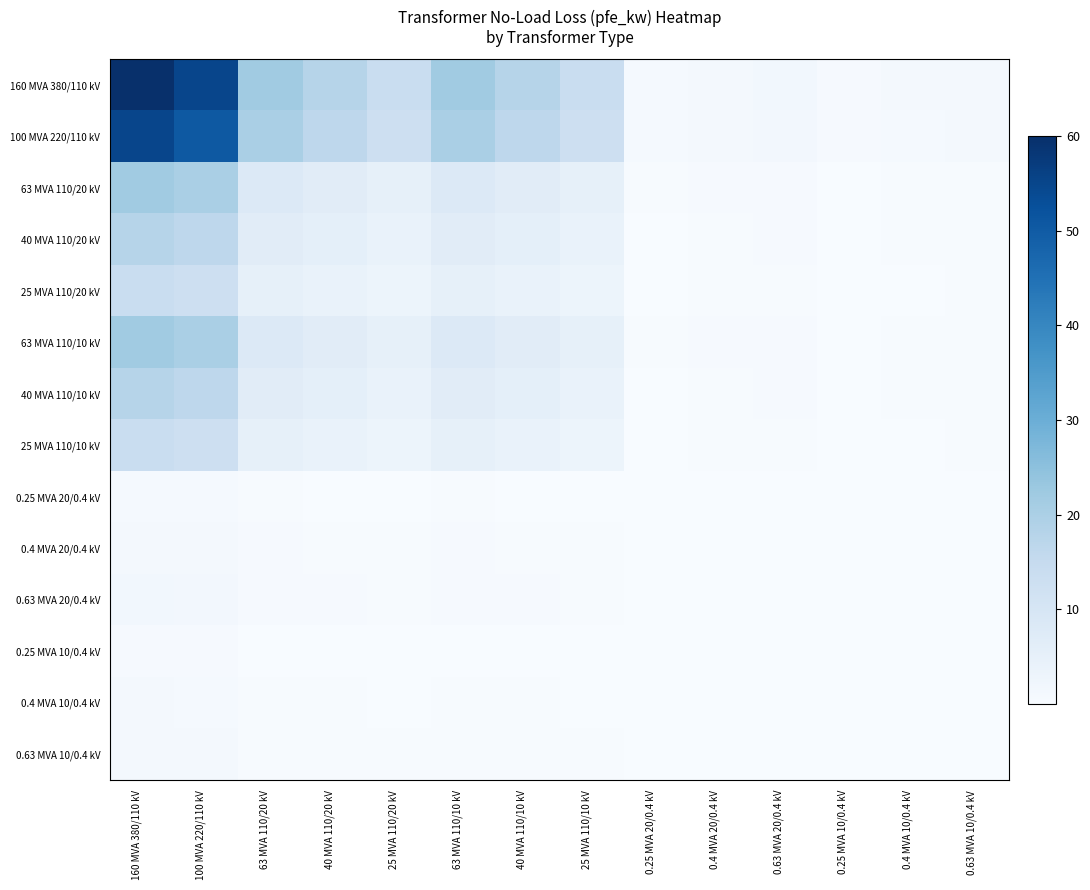

Rank the series at 0.63 MVA 10/0.4 kV from lowest to highest value.

0.25 MVA 10/0.4 kV, 0.25 MVA 20/0.4 kV, 0.4 MVA 10/0.4 kV, 0.63 MVA 10/0.4 kV, 0.4 MVA 20/0.4 kV, 0.63 MVA 20/0.4 kV, 25 MVA 110/20 kV, 25 MVA 110/10 kV, 40 MVA 110/20 kV, 40 MVA 110/10 kV, 63 MVA 110/20 kV, 63 MVA 110/10 kV, 100 MVA 220/110 kV, 160 MVA 380/110 kV